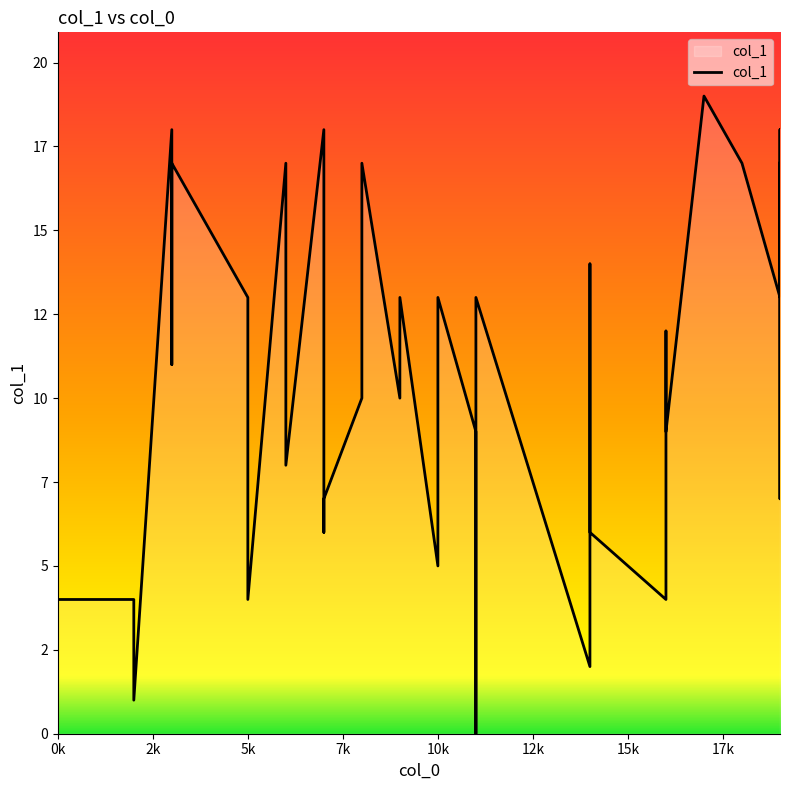

Reading left to right, transcribe all the data shown in this chart.

4	4	1	18	14	11	17	13	13	4	17	8	18	6	7	10	17	10	13	5	13	9	6	0	13	2	14	6	5	4	8	12	10	9	19	17	13	18	7	17